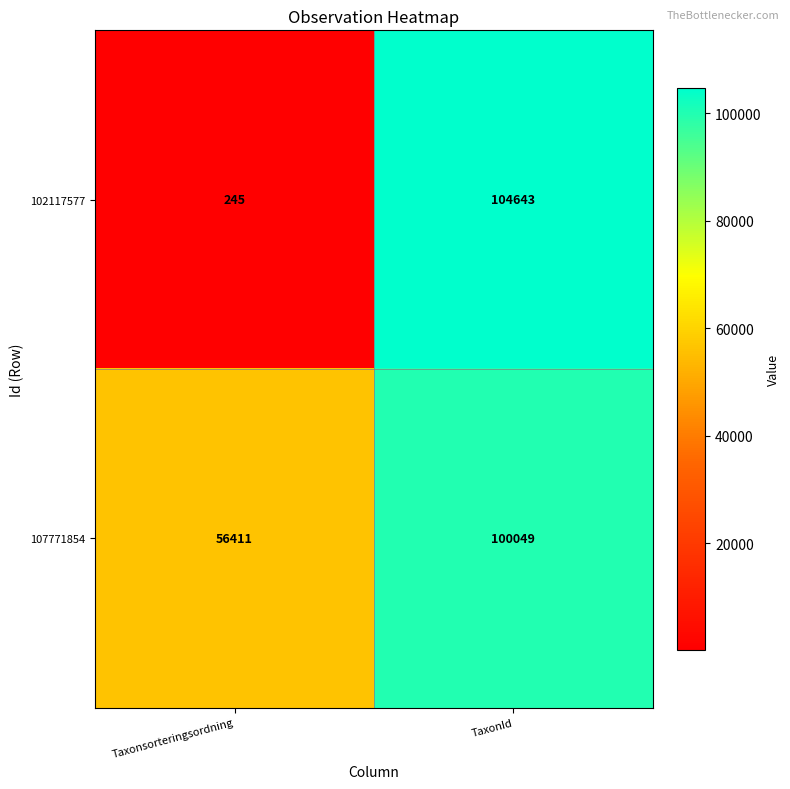

The value of 102117577 at TaxonId is 104643. True or false?

True